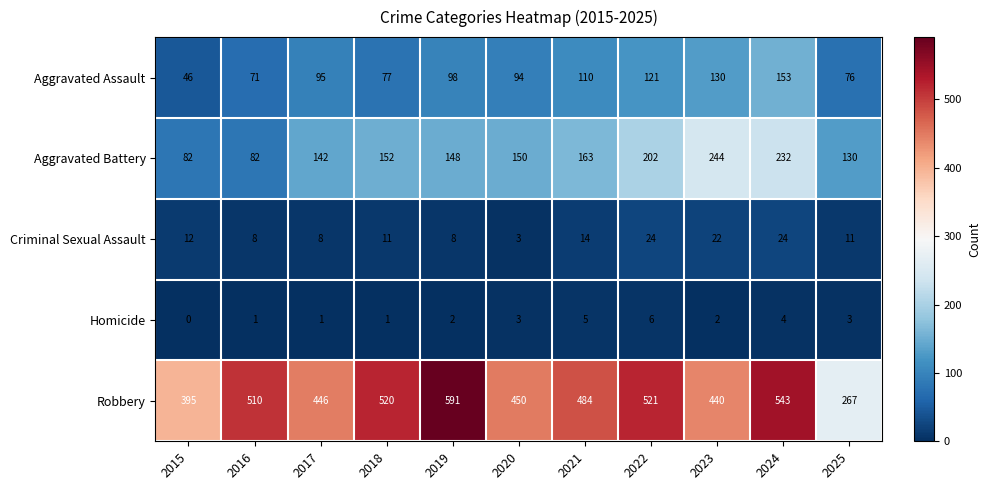

At how many categories does at least one series exceed 169?

11